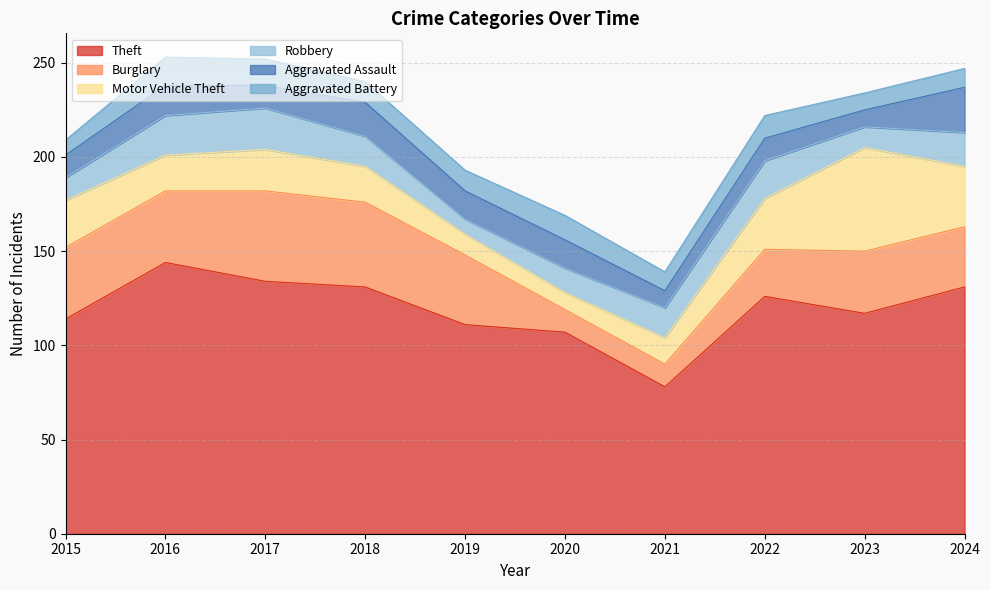

What is the difference between the Theft values at 2022 and 2023?

9